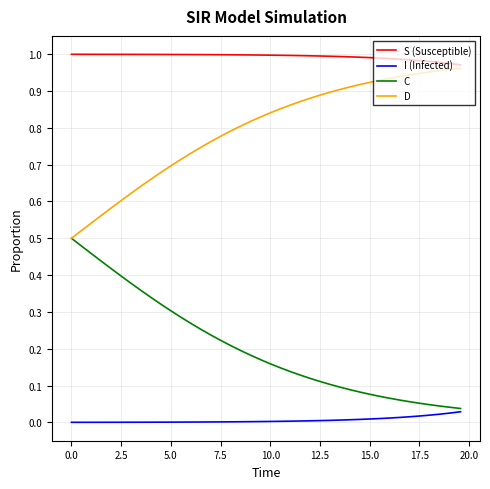

True or false: S (Susceptible) and I (Infected) intersect in this chart.

False